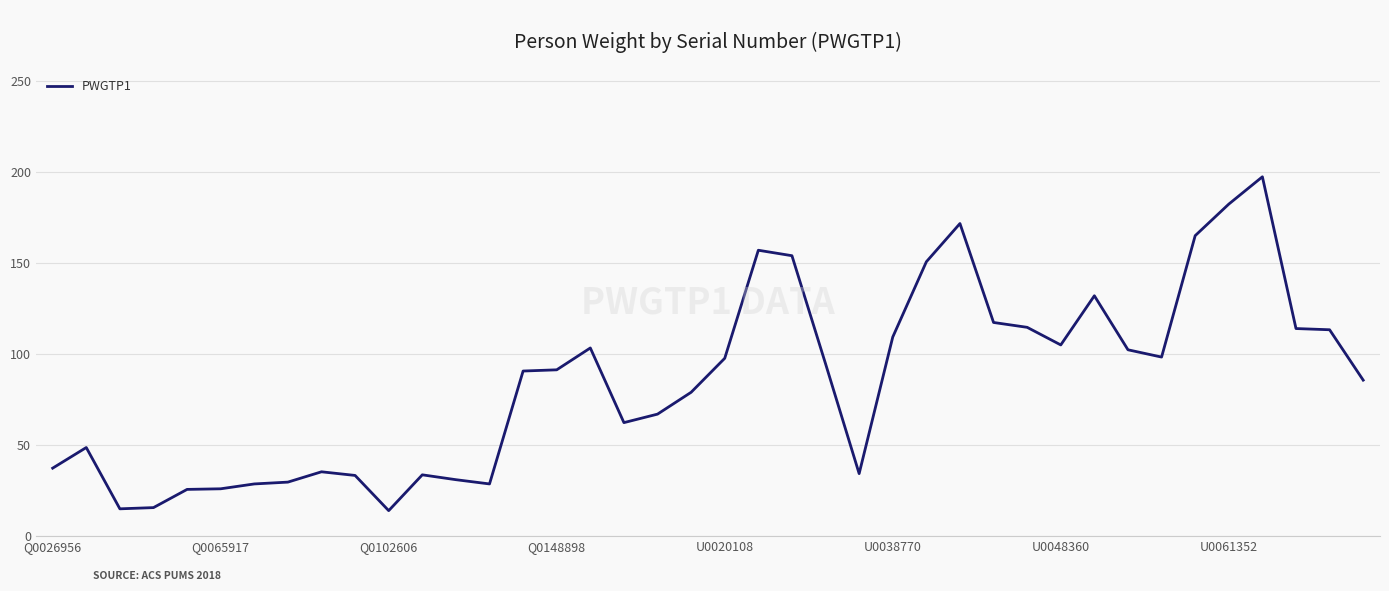

What is the greatest value displayed?

197.3